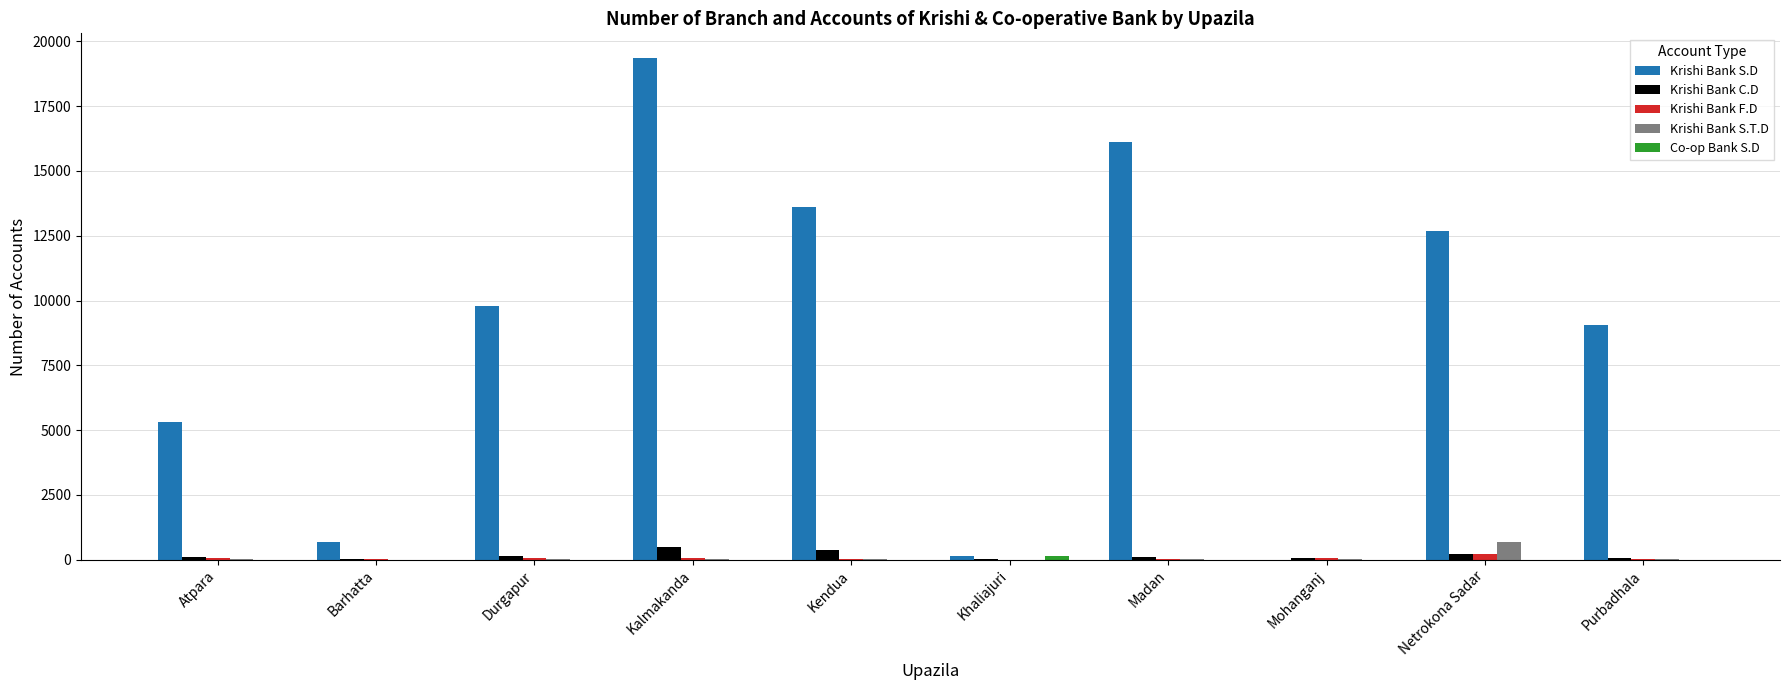

Which category has the highest value across all series?

Kalmakanda